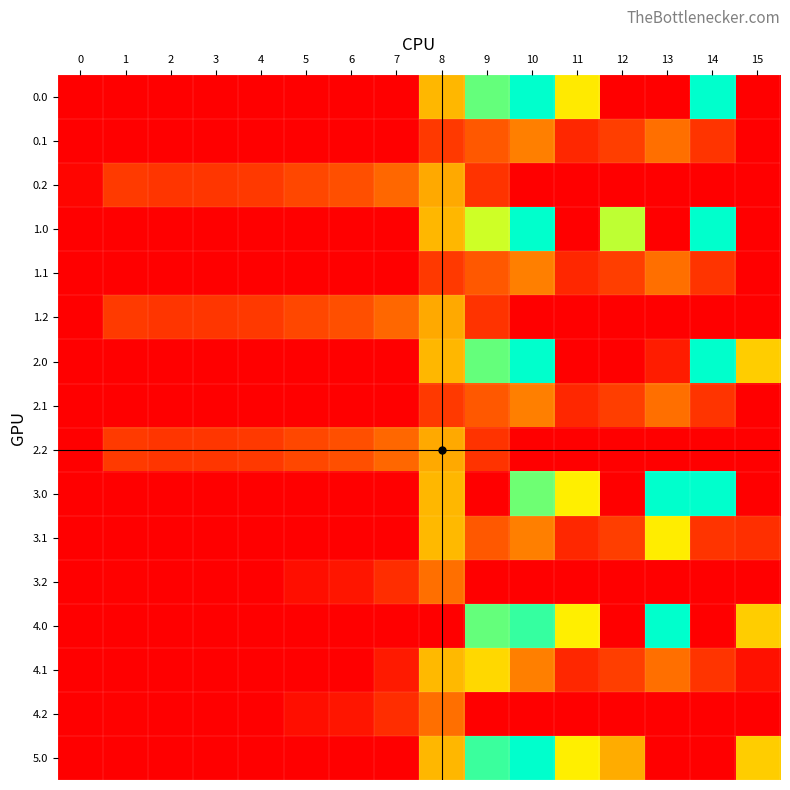

Reading right to left, list all the values displayed in this chart.

0.0: 15=0.0	14=825.0	13=0.0	12=0.0	11=504.5	10=825.0	9=716.9	8=395.3	7=0.0	6=0.0	5=0.0	4=0.0	3=0.0	2=0.0	1=0.0	0=0.0
0.1: 15=0.0	14=113.7	13=241.5	12=134.6	11=87.0	10=274.1	9=191.1	8=125.2	7=0.0	6=0.0	5=0.0	4=0.0	3=0.0	2=0.0	1=0.0	0=0.0
0.2: 15=0.0	14=0.0	13=0.0	12=0.0	11=0.0	10=0.0	9=111.5	8=364.7	7=223.4	6=171.2	5=155.0	4=125.6	3=119.0	2=114.5	1=127.3	0=13.9
1.0: 15=0.0	14=825.0	13=0.0	12=619.4	11=0.0	10=825.0	9=602.0	8=395.3	7=0.0	6=0.0	5=0.0	4=0.0	3=0.0	2=0.0	1=0.0	0=0.0
1.1: 15=0.0	14=113.7	13=241.5	12=134.6	11=87.0	10=274.1	9=191.1	8=125.2	7=0.0	6=0.0	5=0.0	4=0.0	3=0.0	2=0.0	1=0.0	0=0.0
1.2: 15=0.0	14=0.0	13=0.0	12=0.0	11=0.0	10=0.0	9=111.5	8=364.7	7=223.4	6=171.2	5=155.0	4=125.6	3=119.0	2=114.5	1=127.3	0=0.0
2.0: 15=443.0	14=825.0	13=61.5	12=0.0	11=0.0	10=825.0	9=716.9	8=395.3	7=0.0	6=0.0	5=0.0	4=0.0	3=0.0	2=0.0	1=0.0	0=0.0
2.1: 15=0.0	14=113.7	13=241.5	12=134.6	11=87.0	10=274.1	9=191.1	8=125.2	7=0.0	6=0.0	5=0.0	4=0.0	3=0.0	2=0.0	1=0.0	0=0.0
2.2: 15=0.0	14=0.0	13=0.0	12=0.0	11=0.0	10=0.0	9=111.5	8=364.7	7=223.4	6=171.2	5=155.0	4=125.6	3=119.0	2=114.5	1=127.3	0=0.0
3.0: 15=0.0	14=825.0	13=825.0	12=0.0	11=516.0	10=705.4	9=0.0	8=395.3	7=0.0	6=0.0	5=0.0	4=0.0	3=0.0	2=0.0	1=0.0	0=0.0
3.1: 15=102.9	14=113.7	13=510.9	12=134.6	11=87.0	10=274.1	9=191.1	8=401.2	7=0.0	6=0.0	5=0.0	4=0.0	3=0.0	2=0.0	1=0.0	0=0.0
3.2: 15=0.0	14=0.0	13=0.0	12=0.0	11=0.0	10=0.0	9=0.0	8=240.7	7=99.4	6=47.2	5=31.0	4=1.6	3=0.0	2=0.0	1=3.3	0=0.0
4.0: 15=443.0	14=0.0	13=825.0	12=0.0	11=516.0	10=765.8	9=716.9	8=0.0	7=0.0	6=0.0	5=0.0	4=0.0	3=0.0	2=0.0	1=0.0	0=0.0
4.1: 15=37.5	14=113.7	13=241.5	12=134.6	11=87.0	10=274.1	9=467.1	8=401.2	7=58.9	6=0.0	5=0.0	4=0.0	3=0.0	2=0.0	1=0.0	0=0.0
4.2: 15=0.0	14=0.0	13=0.0	12=0.0	11=0.0	10=0.0	9=0.0	8=240.7	7=99.4	6=47.2	5=31.0	4=1.6	3=0.0	2=0.0	1=3.3	0=0.0
5.0: 15=443.0	14=0.0	13=0.0	12=371.4	11=516.0	10=825.0	9=761.4	8=395.3	7=0.0	6=0.0	5=0.0	4=0.0	3=0.0	2=0.0	1=0.0	0=0.0